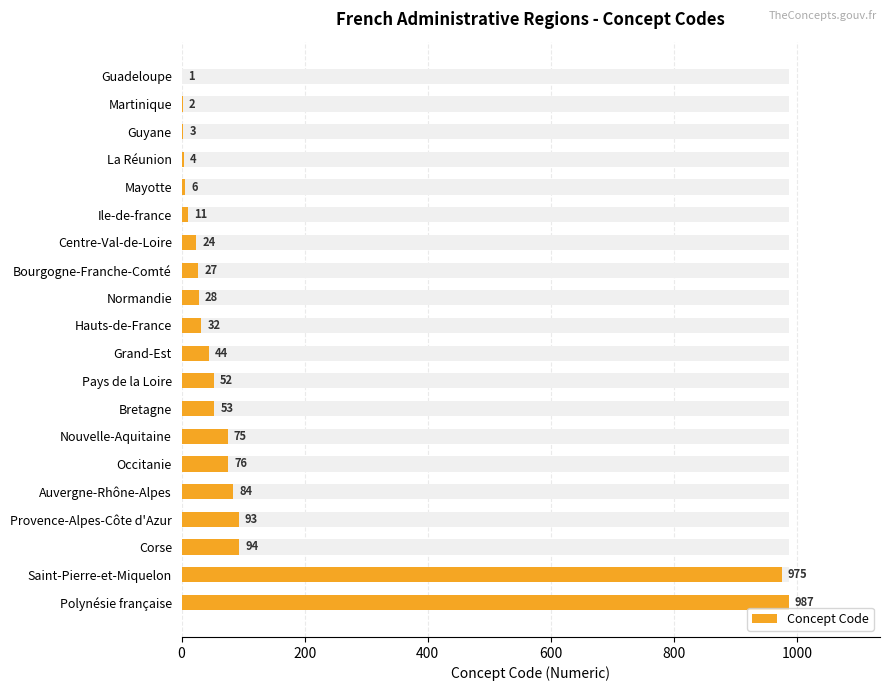

True or false: the data shows 3 at Martinique.

False